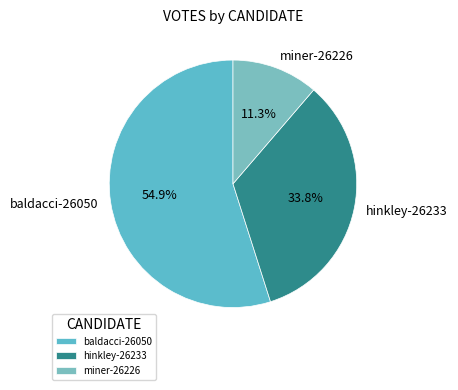

To the nearest percent, what portion does miner-26226 represent?

11%